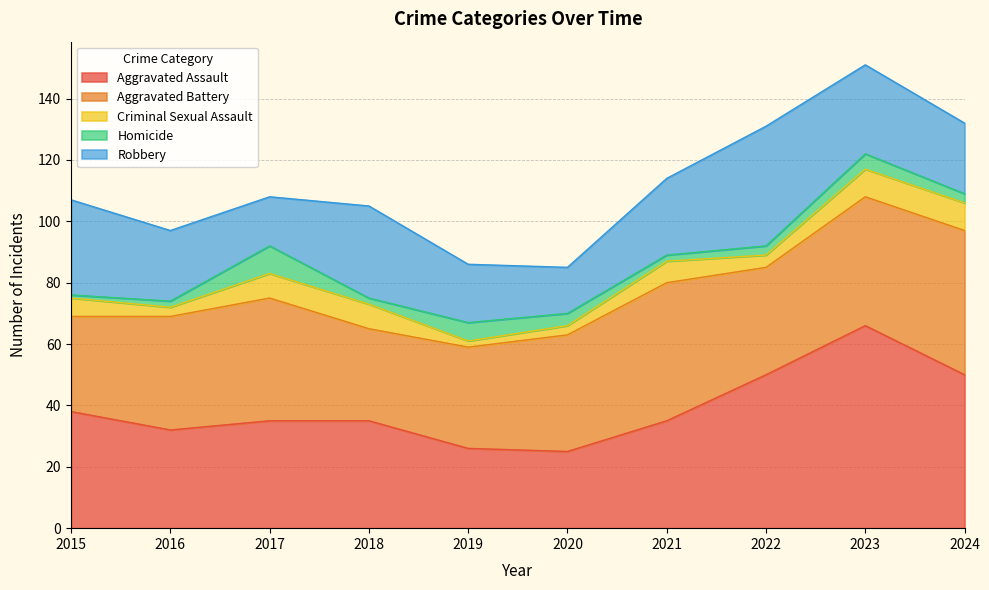

At which category is the sum across all series the highest?

2023